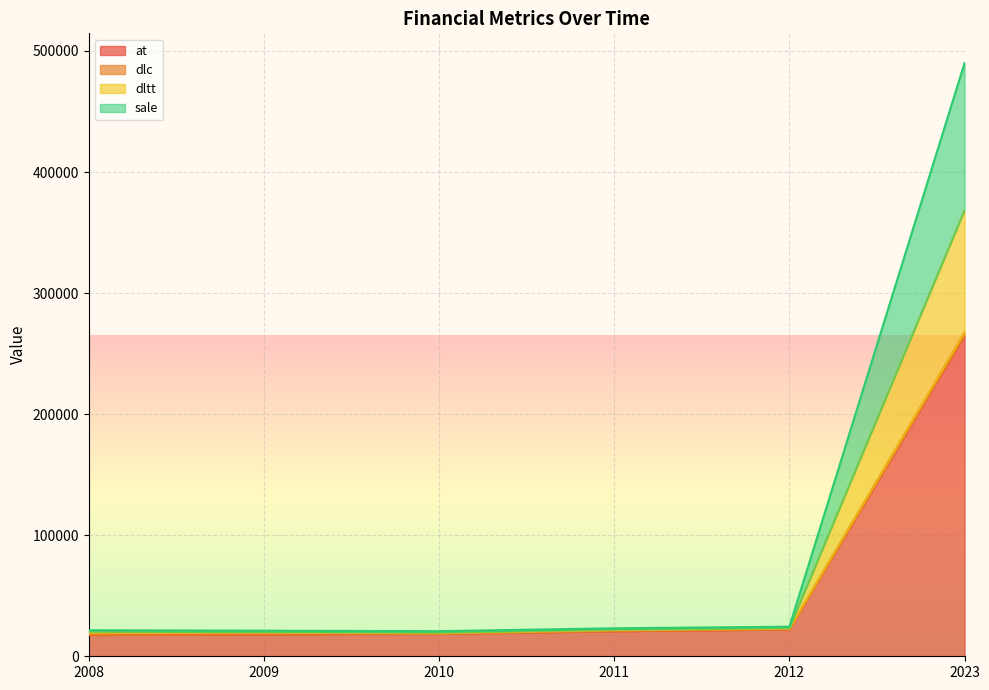

True or false: dltt and sale intersect in this chart.

False